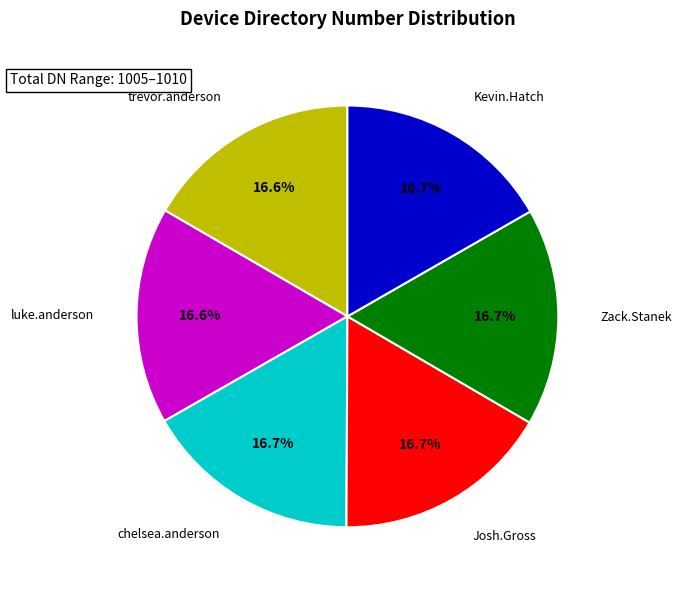

Is there a majority slice in this chart?

No